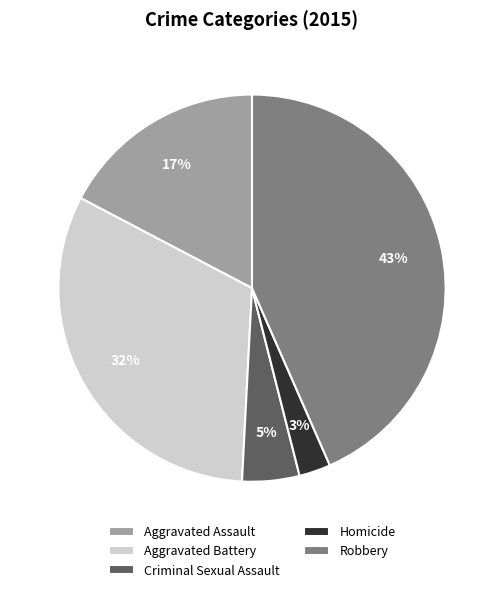

Which has a higher value, Robbery or Criminal Sexual Assault?

Robbery